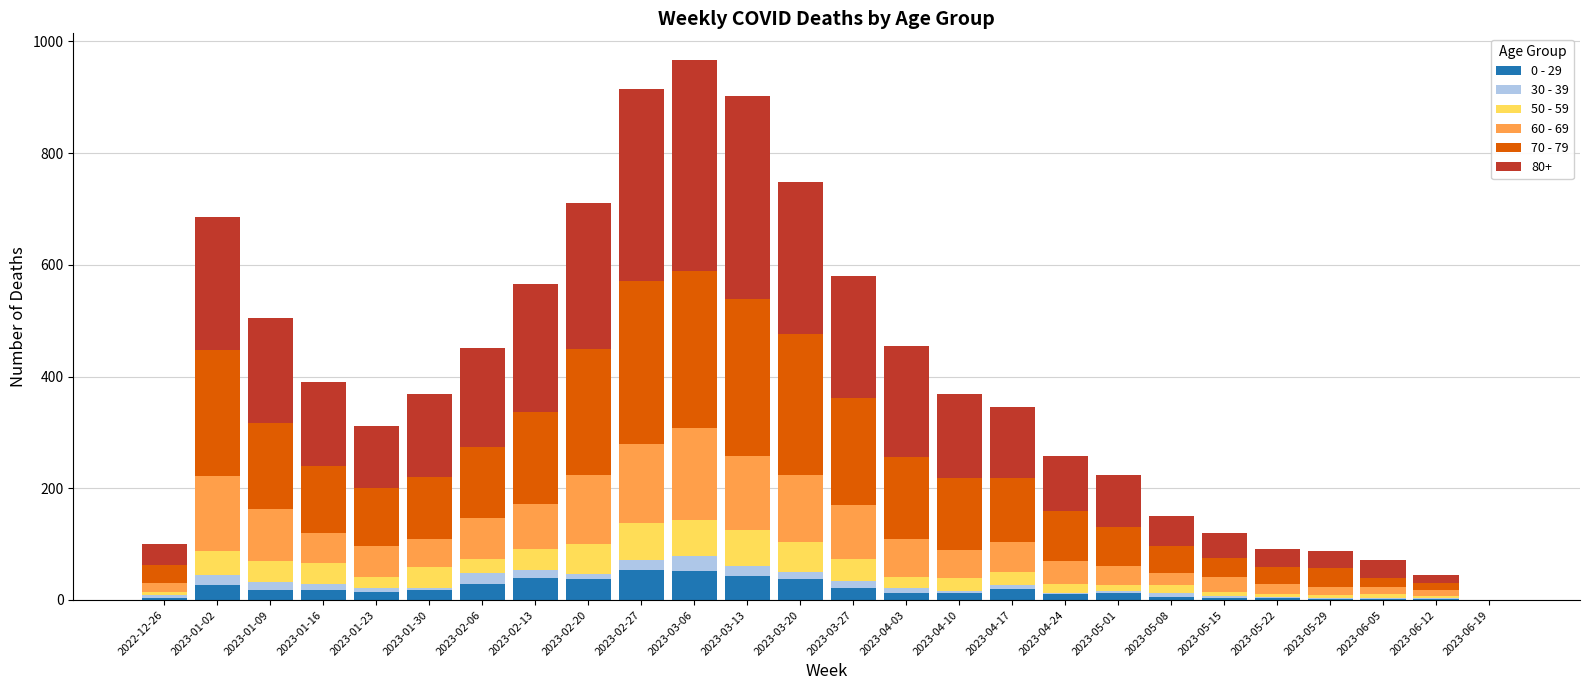

The value of 30 - 39 at 2023-02-13 is 10. True or false?

False